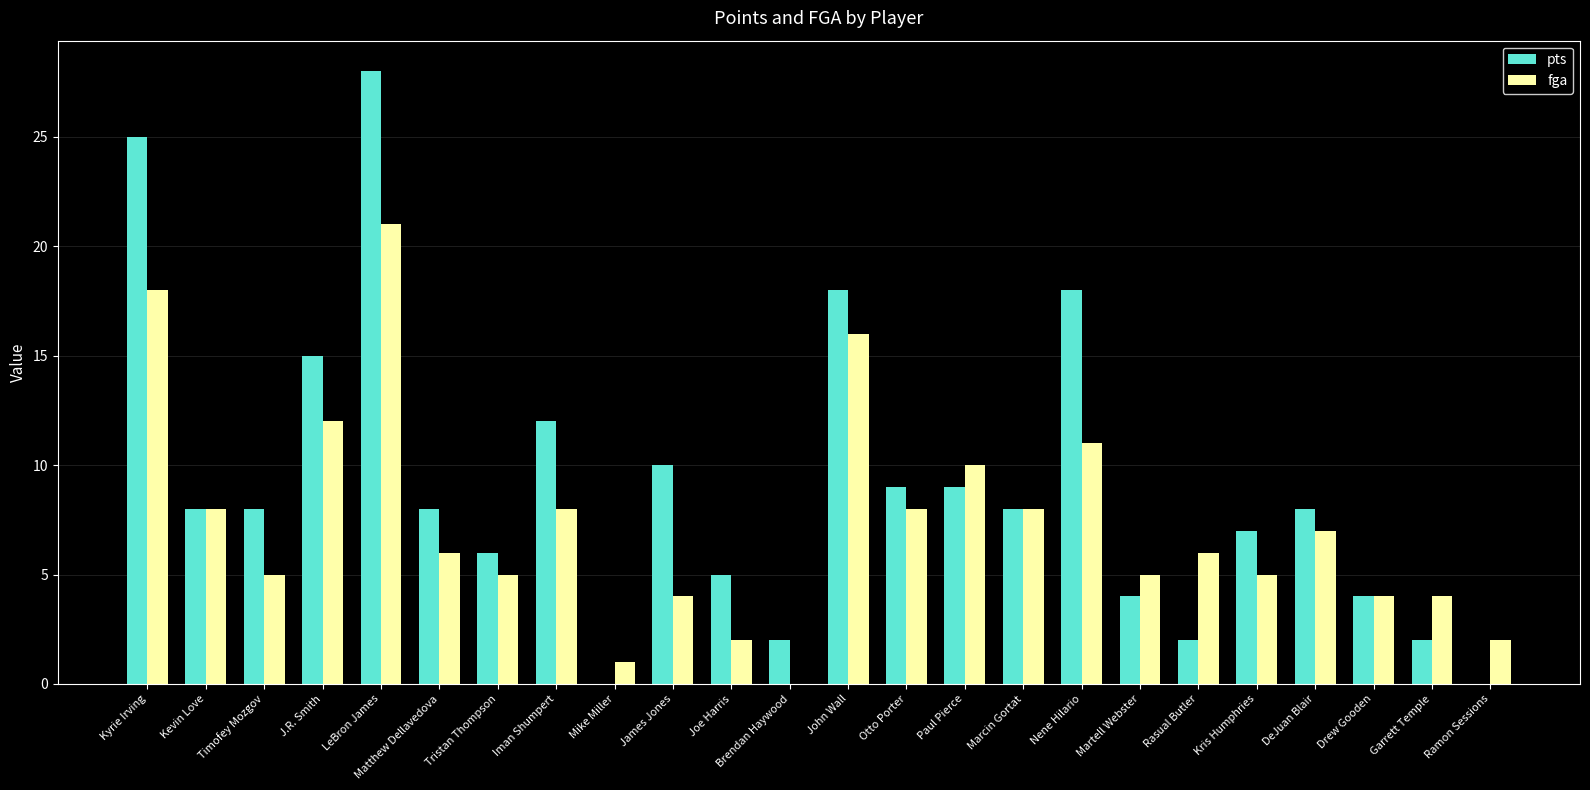

Reading left to right, transcribe all the data shown in this chart.

pts: 25	8	8	15	28	8	6	12	0	10	5	2	18	9	9	8	18	4	2	7	8	4	2	0
fga: 18	8	5	12	21	6	5	8	1	4	2	0	16	8	10	8	11	5	6	5	7	4	4	2